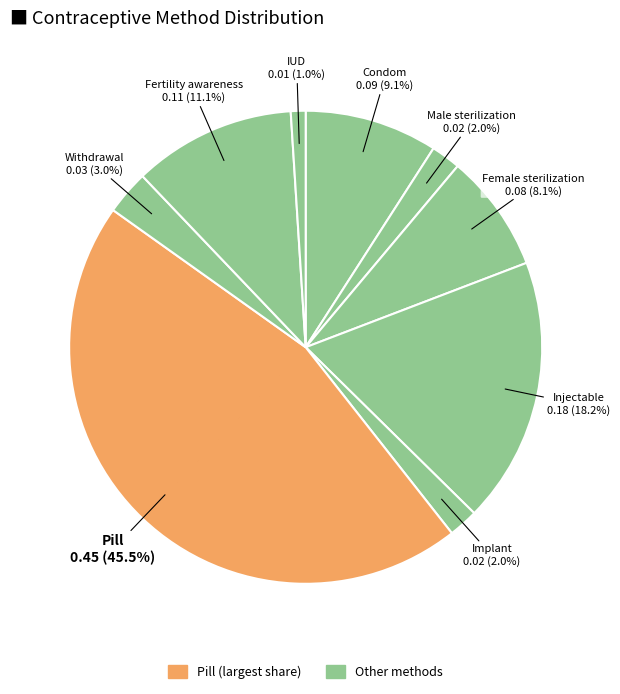

What is the smallest slice in the pie chart?

IUD